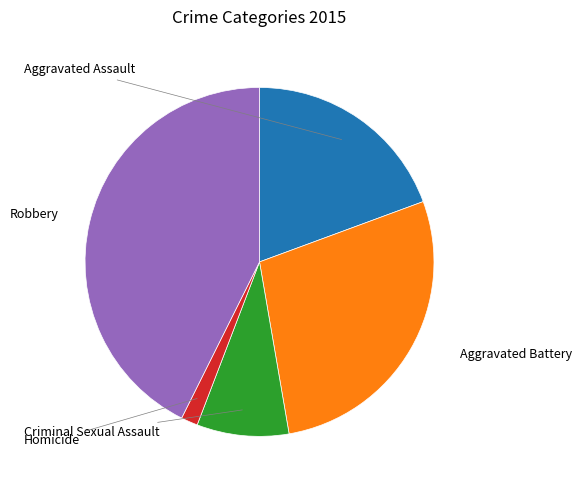

Which has a higher value, Aggravated Assault or Robbery?

Robbery